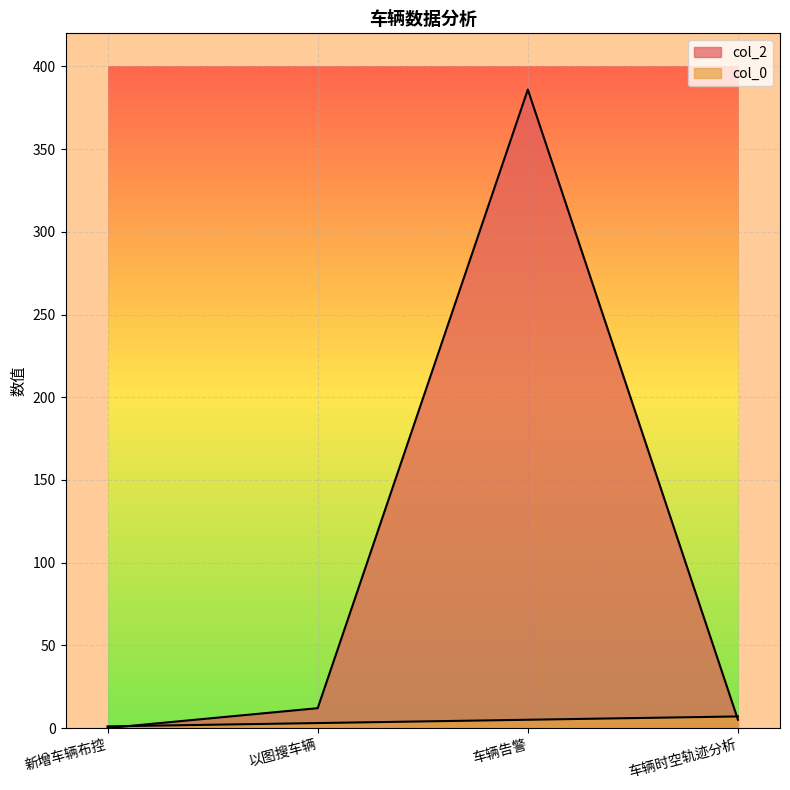

Where does the col_2 series first go above 12?

车辆告警